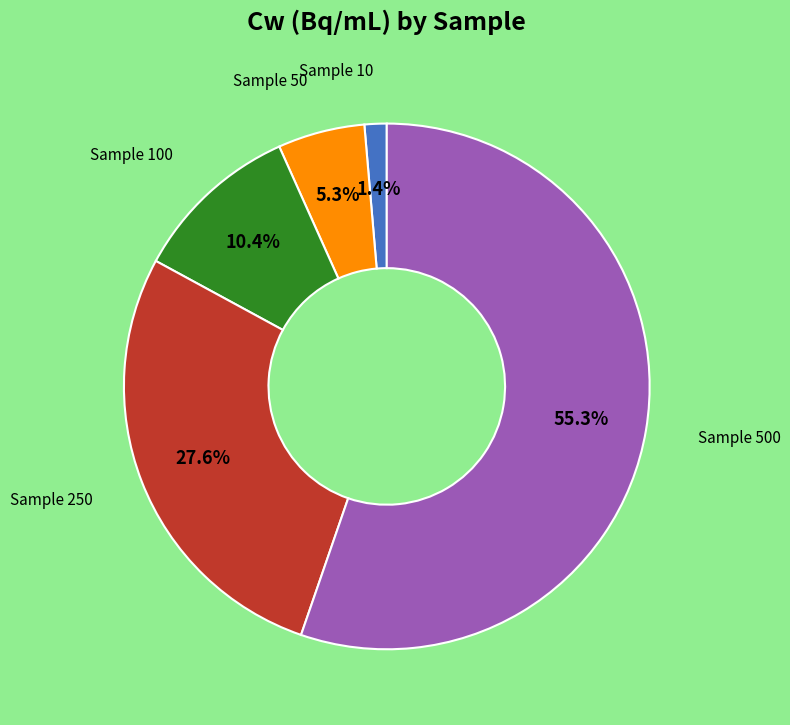

Is there any slice that represents more than half of the pie?

Yes